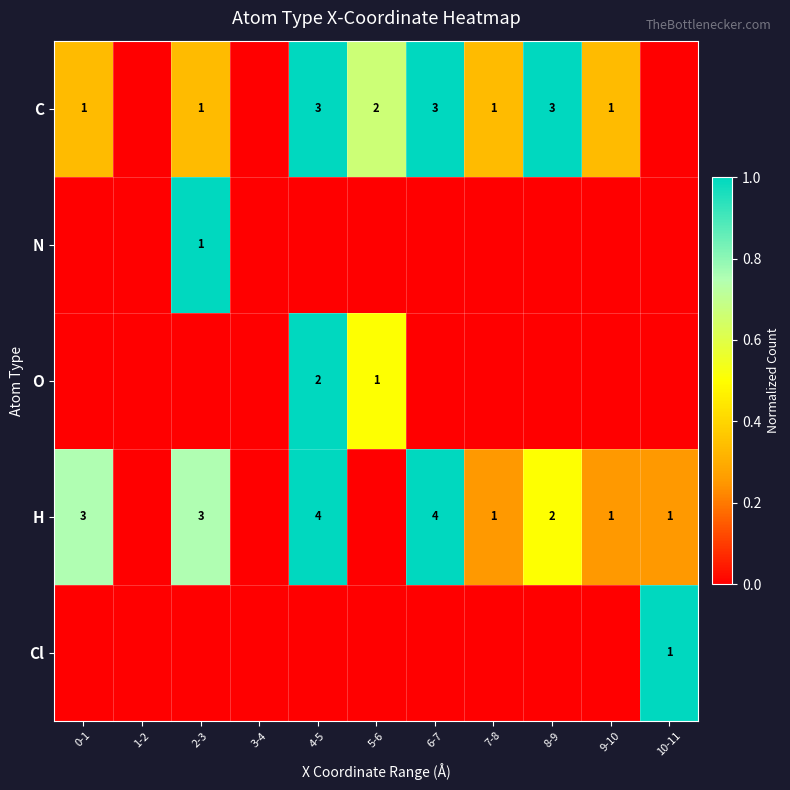

Is it true that C equals 2 at 7-8?

False